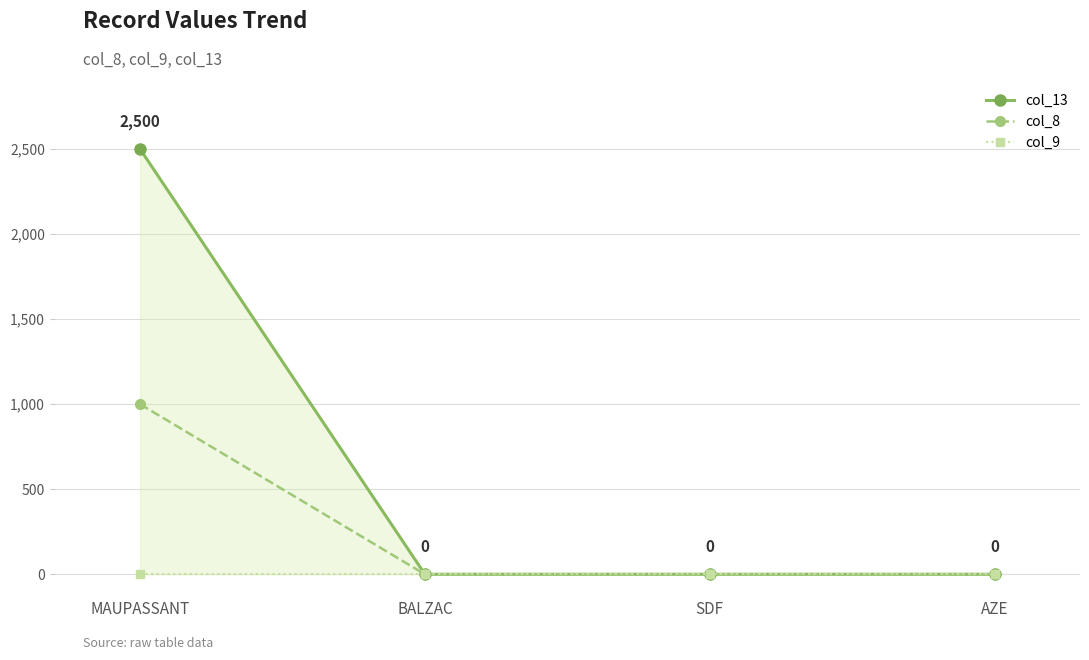

How many distinct data groups are displayed?

3